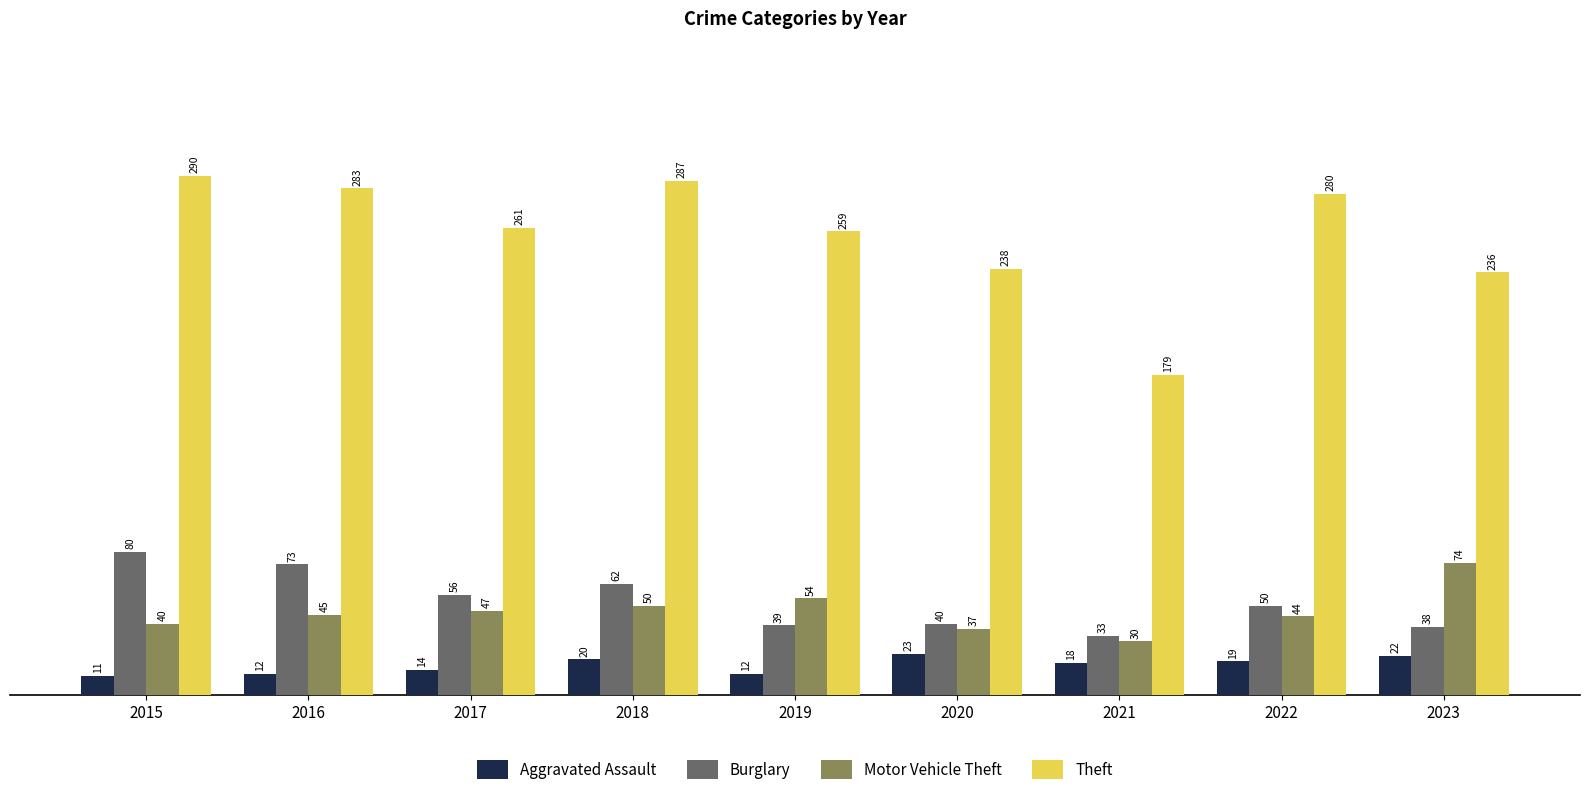

Count the number of categories in the chart.

9